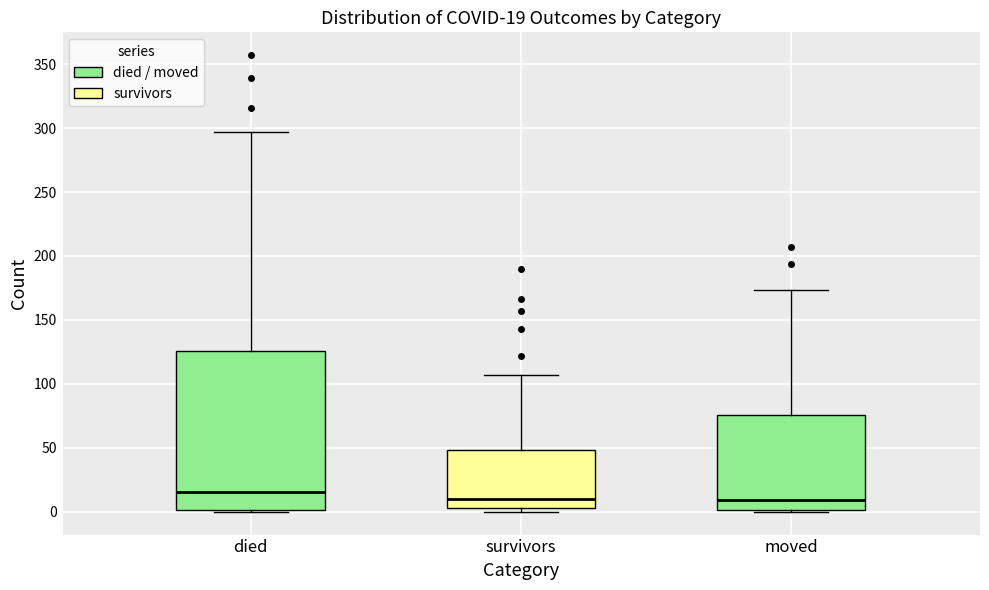

Which box is the tallest, from its lower edge to its upper edge?

died